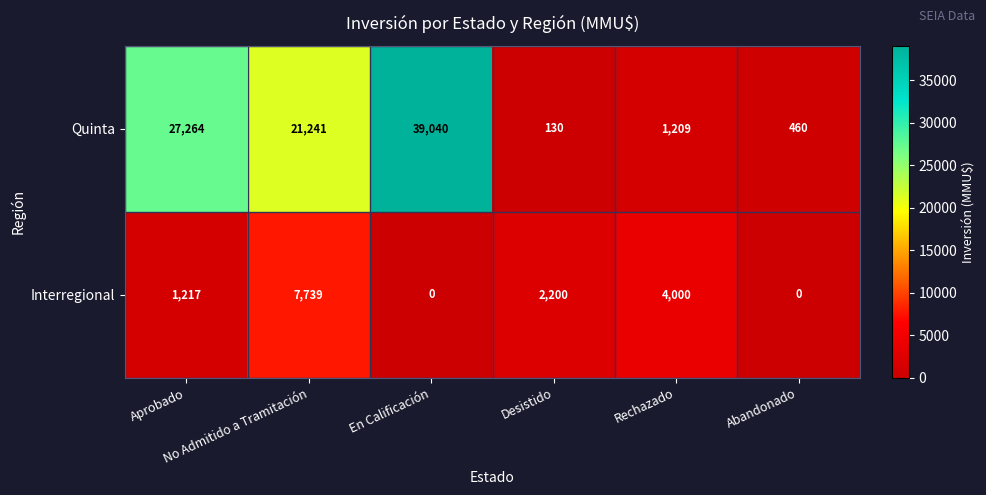

How many data points in Quinta are less than 21241?

3